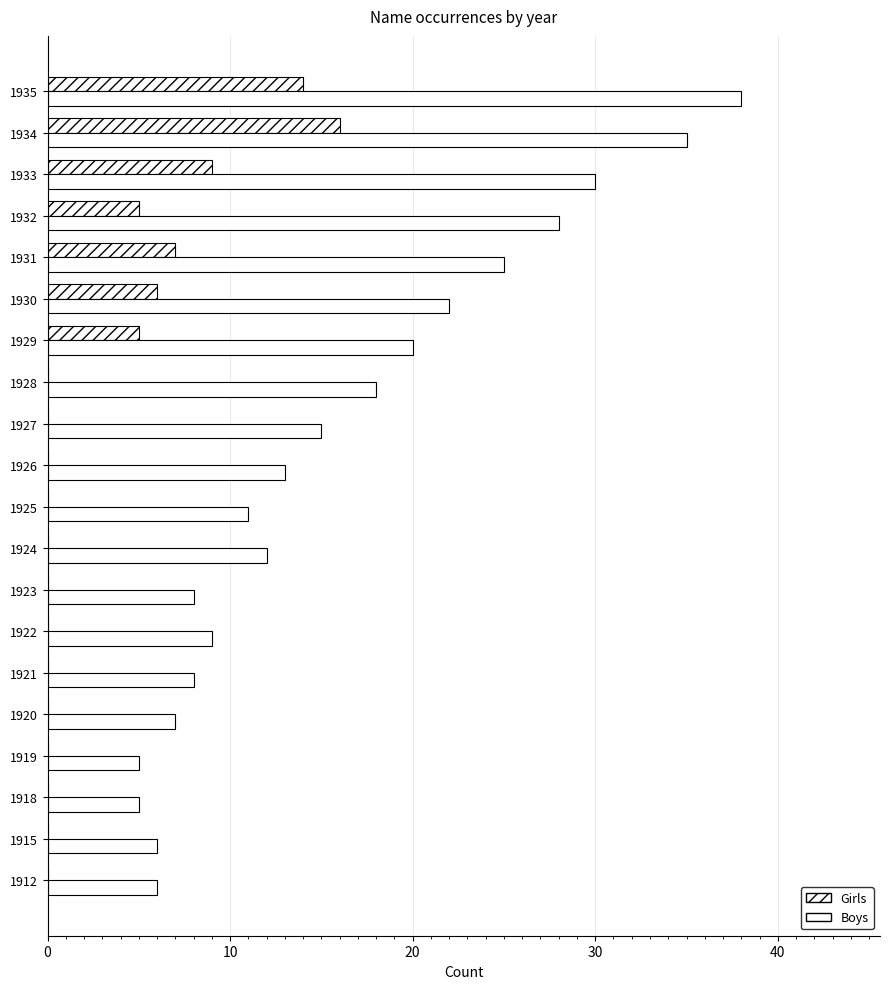

How many distinct data groups are displayed?

2